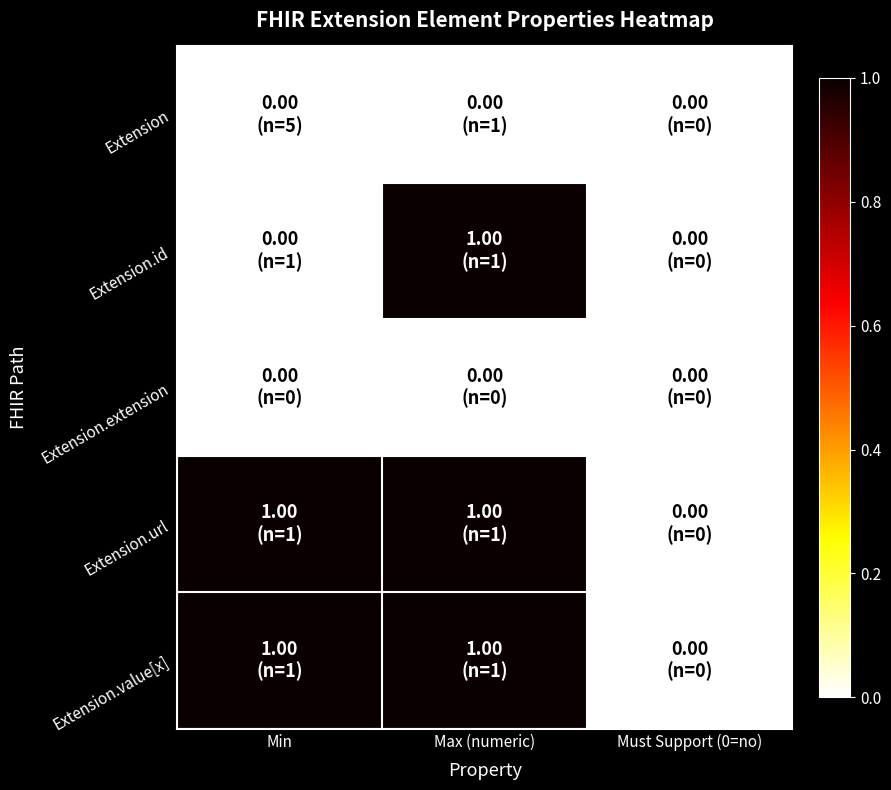

At which category does the chart reach its minimum across all series?

Min